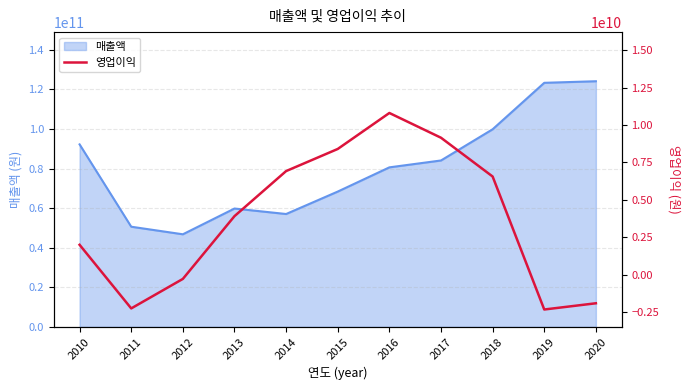

Which category has the lowest value across all series?

2019